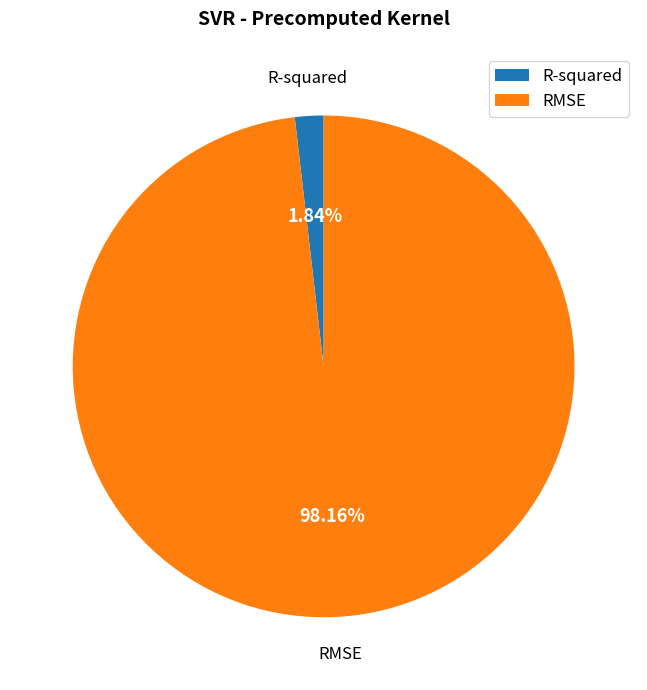

How many segments does this pie chart have?

2